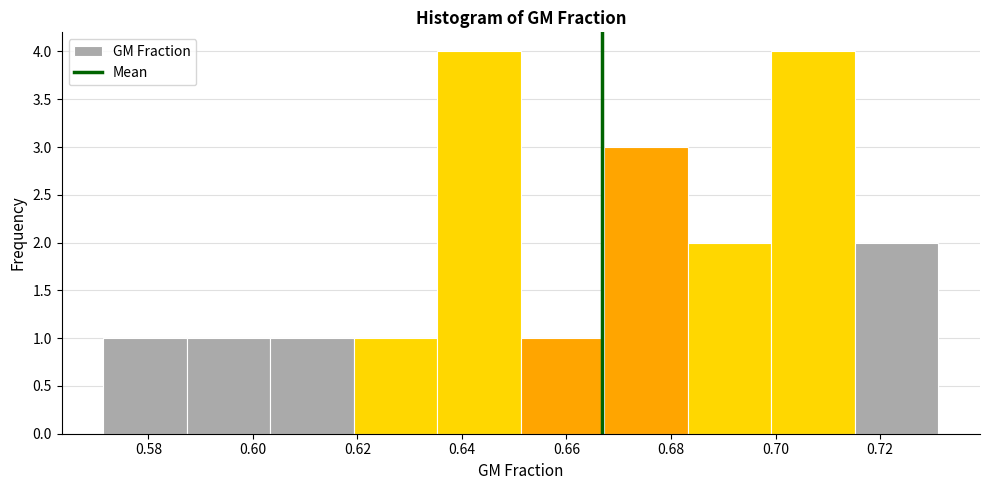

Reading left to right, transcribe this chart: for each bar, give the range it covers on the x-axis and its height. Neither the bar edges nor the heights are printed on the chart, so give them approximately, as read against the axes.

0.572 to 0.588: 1
0.588 to 0.604: 1
0.604 to 0.620: 1
0.620 to 0.636: 1
0.636 to 0.652: 4
0.652 to 0.668: 1
0.668 to 0.684: 3
0.684 to 0.700: 2
0.700 to 0.716: 4
0.716 to 0.732: 2